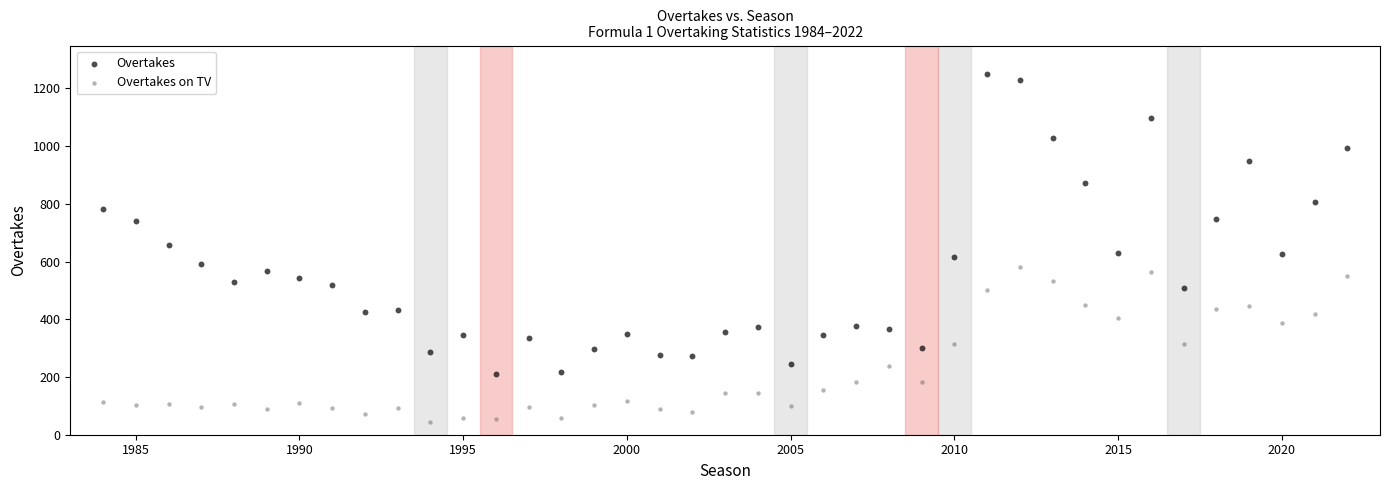

Which series reaches the minimum Y coordinate?

Overtakes on TV